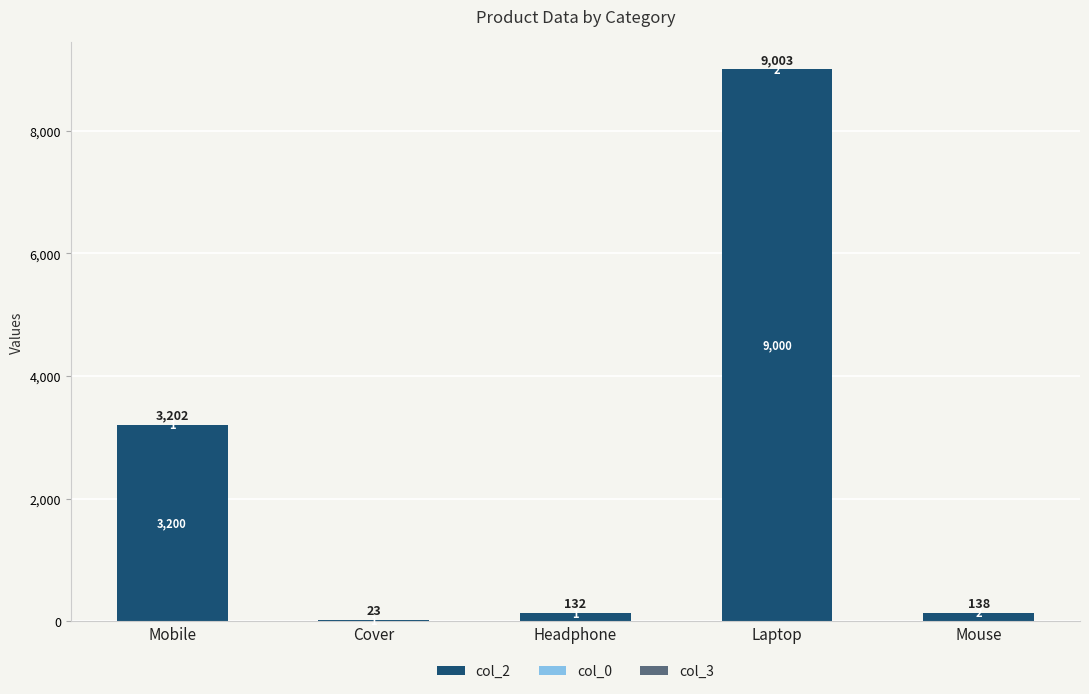

At which category is the sum across all series the highest?

Laptop